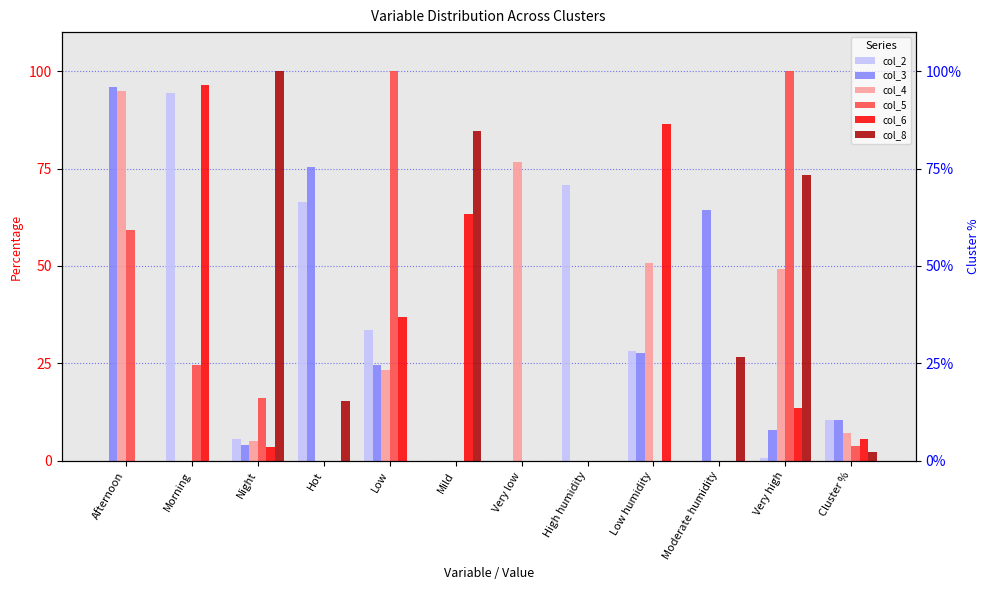

What is the label of the 9th bar from the left?

Low humidity